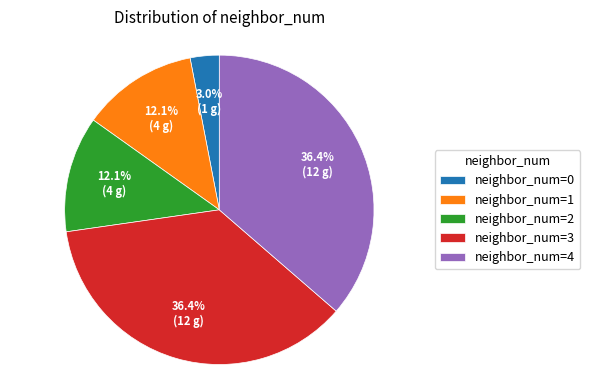

Approximately how many times larger is the value at neighbor_num=1 compared to neighbor_num=2?

1.0